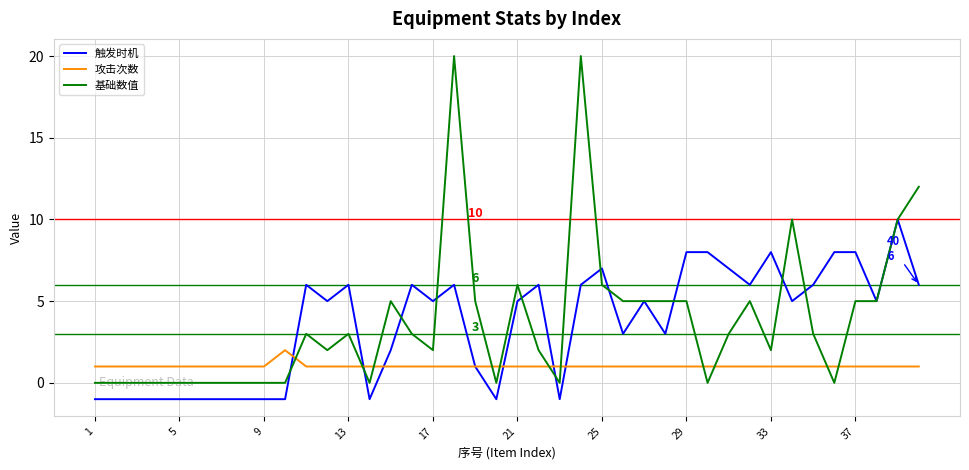

Which series has the largest range (max minus min)?

基础数值